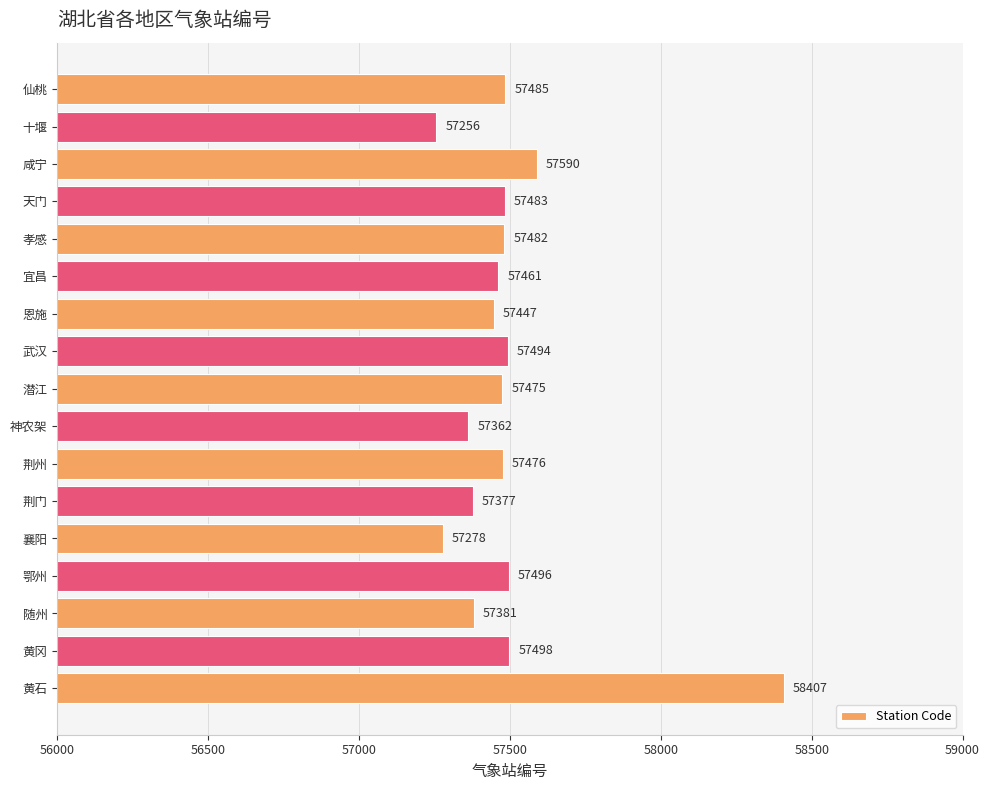

At which label is the value closest to 57831?

咸宁